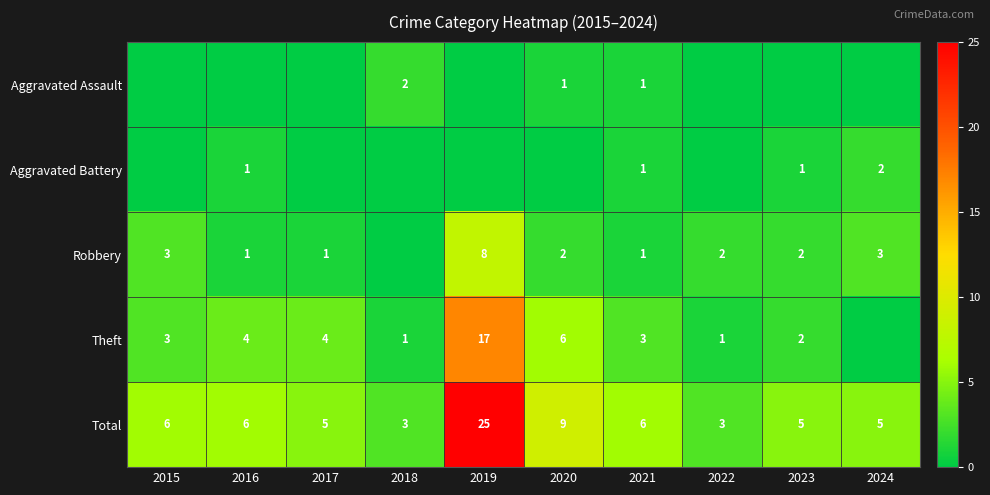

Where is Total nearest to the value 14?

2020